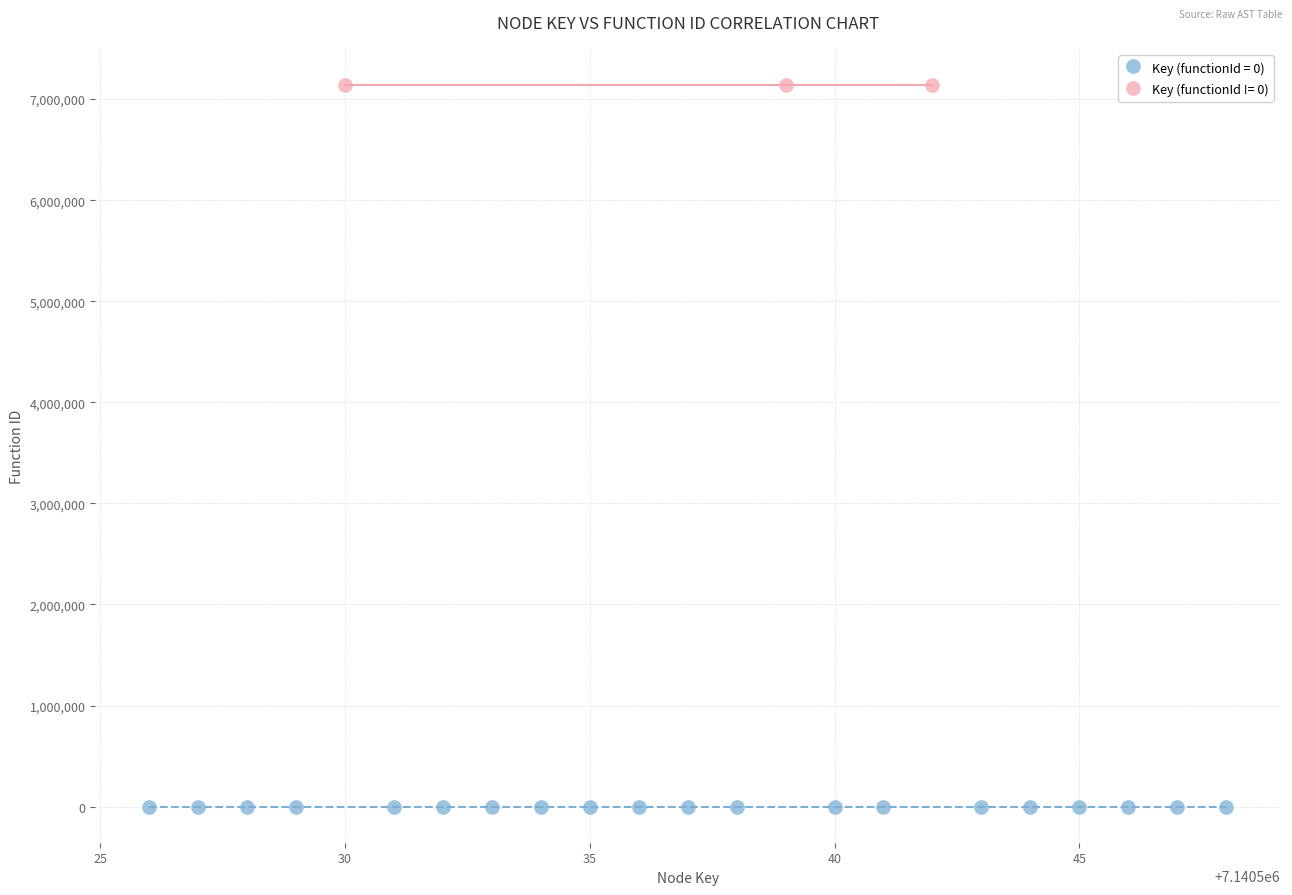

Which series reaches the maximum Y coordinate?

Key (functionId != 0)